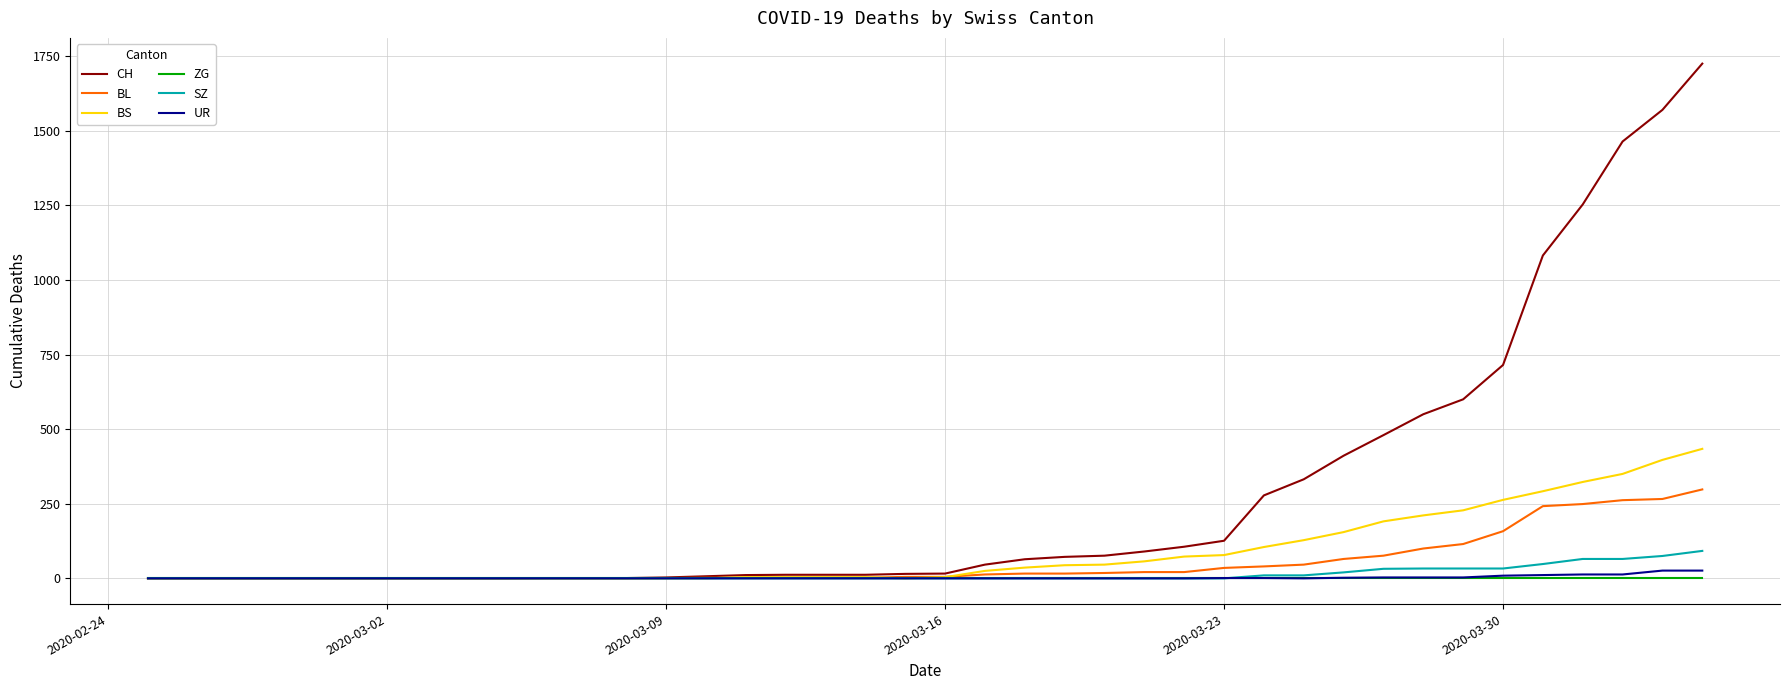

Which series has the largest range (max minus min)?

CH